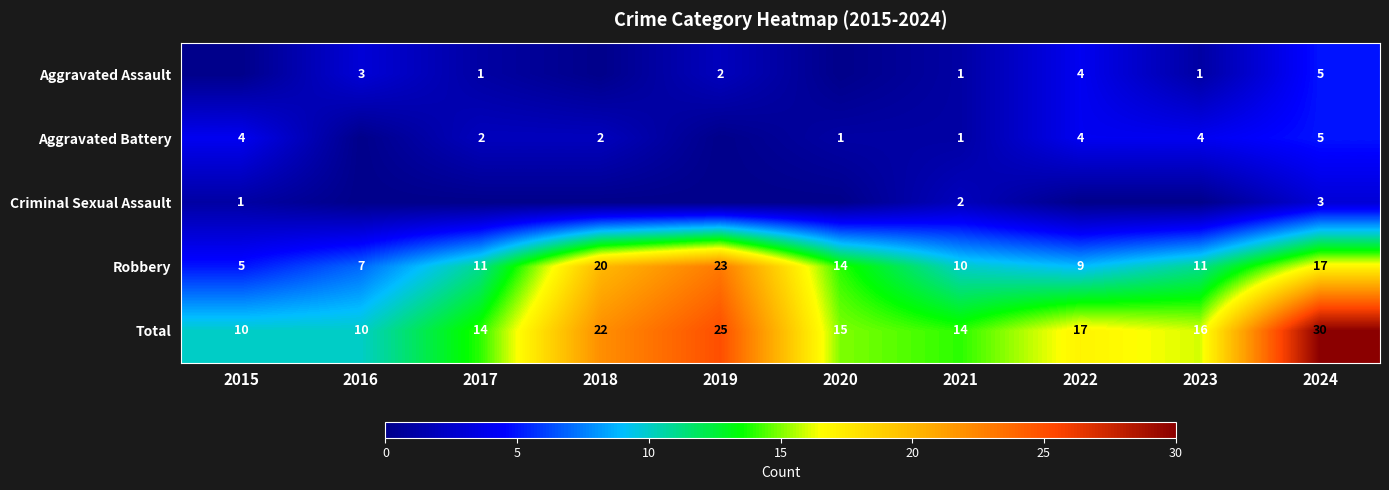

Which series has the widest spread of values?

Total